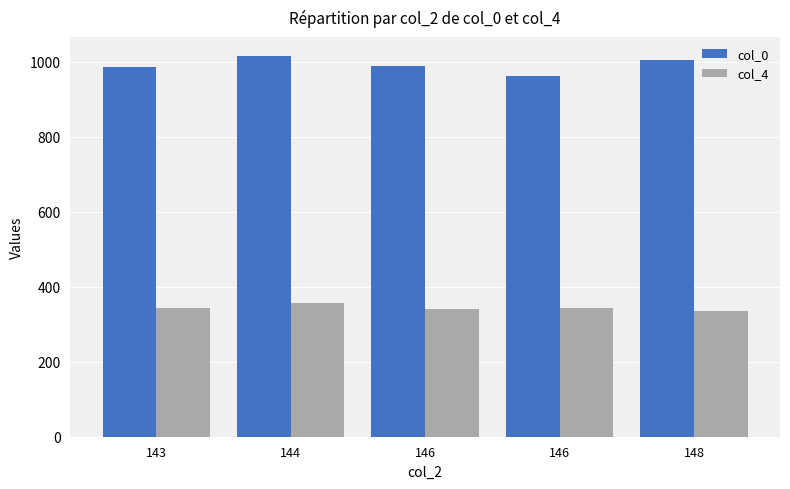

How many groups of bars are there?

5